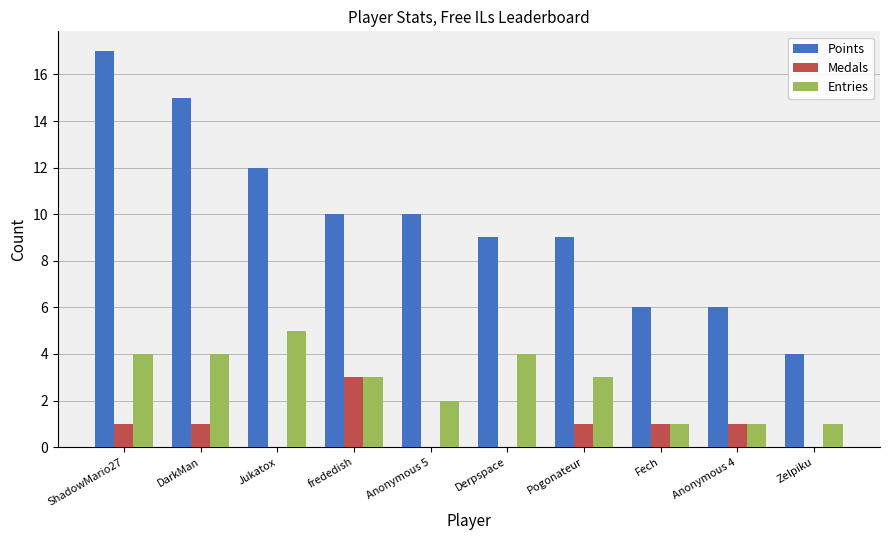

What is the sum of all Entries values?

28